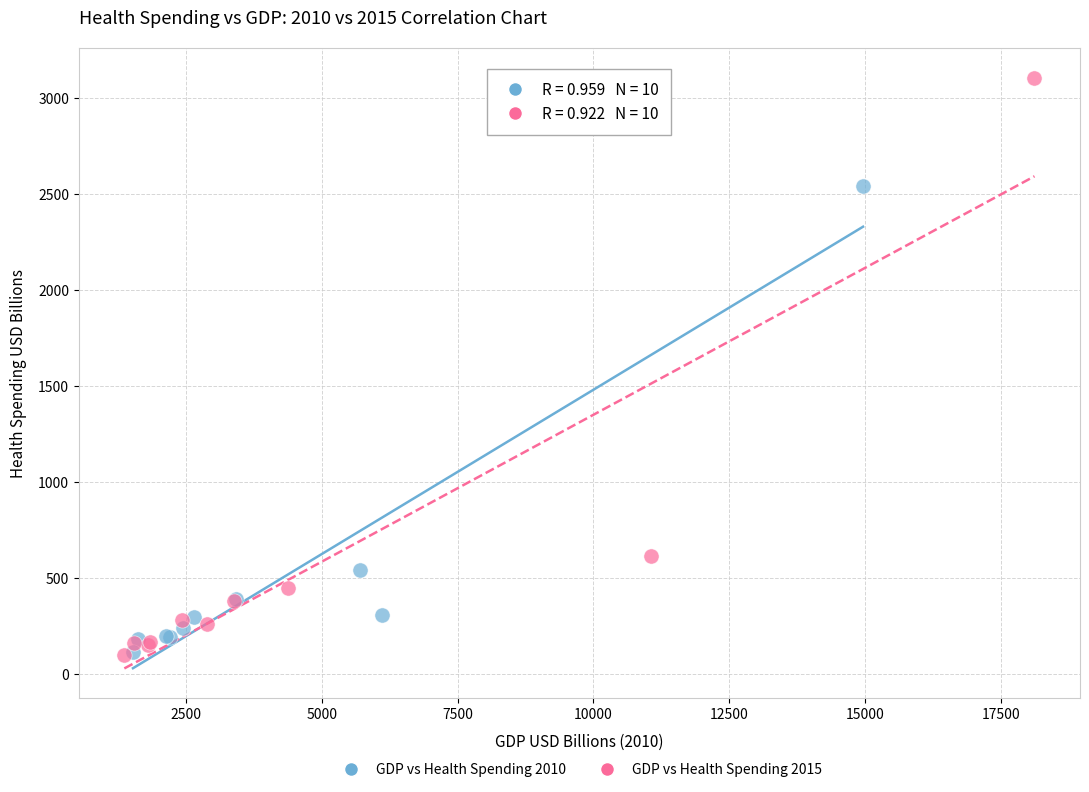

Which series has the widest spread of Y values?

GDP vs Health Spending 2015